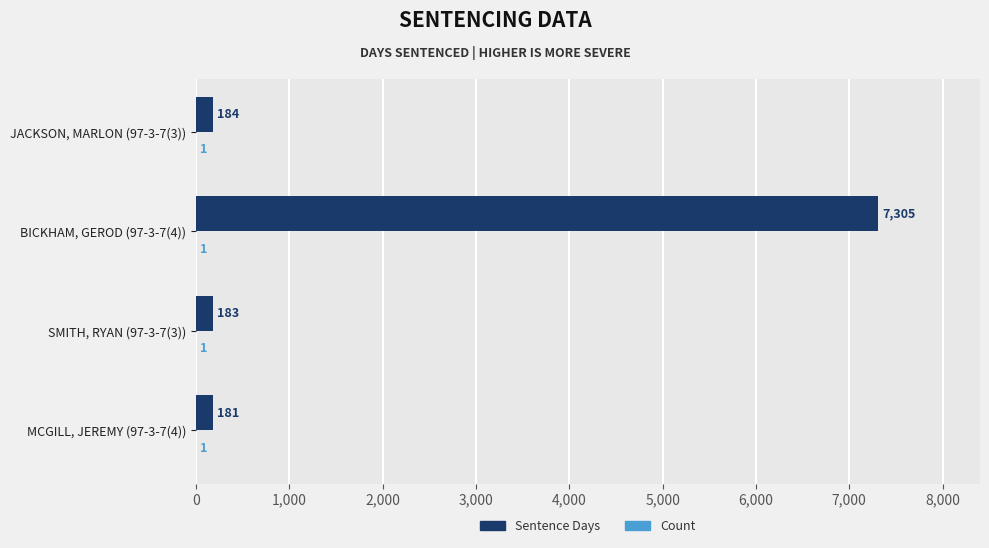

Is it true that Sentence Days equals 4433 at BICKHAM, GEROD (97-3-7(4))?

False